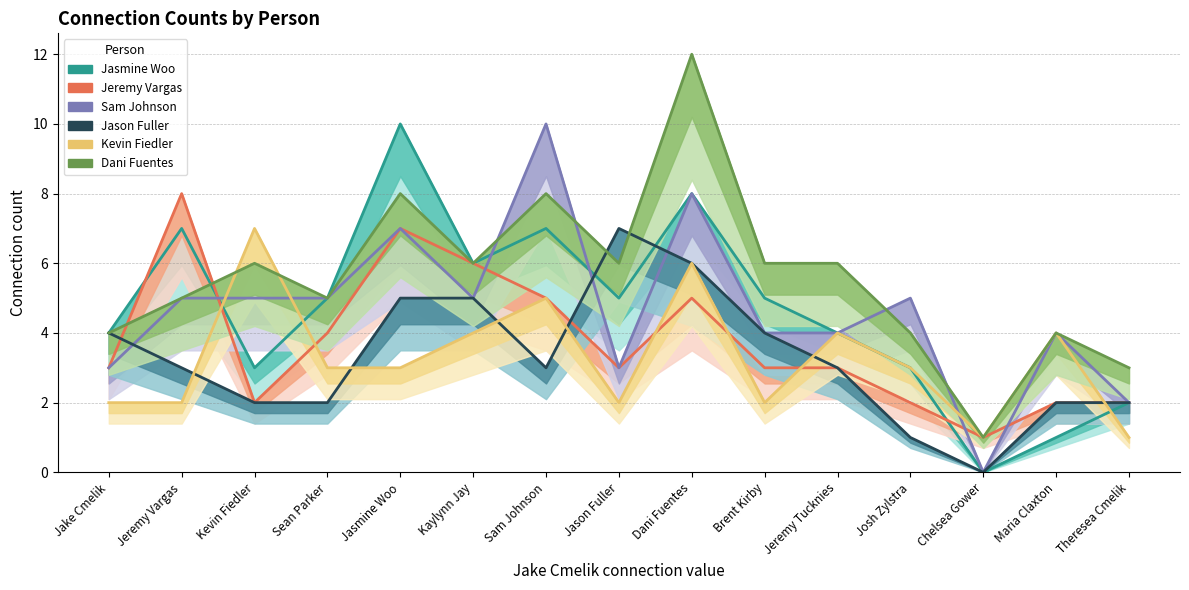

What is the difference between the second highest and minimum values in the Jasmine Woo series?

8